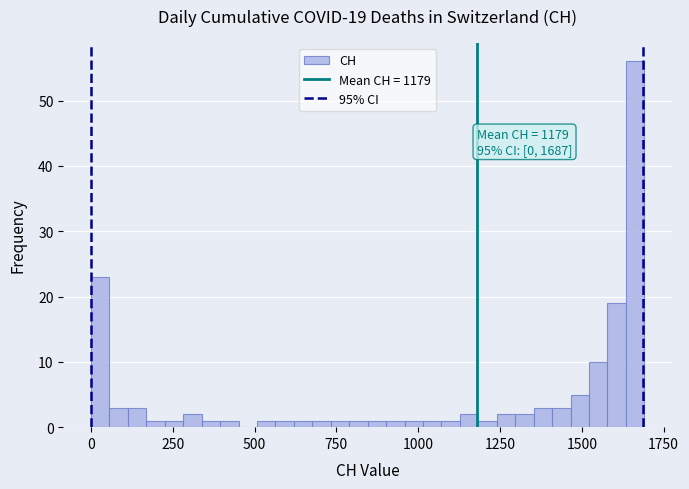

Around what value on the x-axis is the tallest bar? Give the approximate position of its centre, as read against the axis.

1650